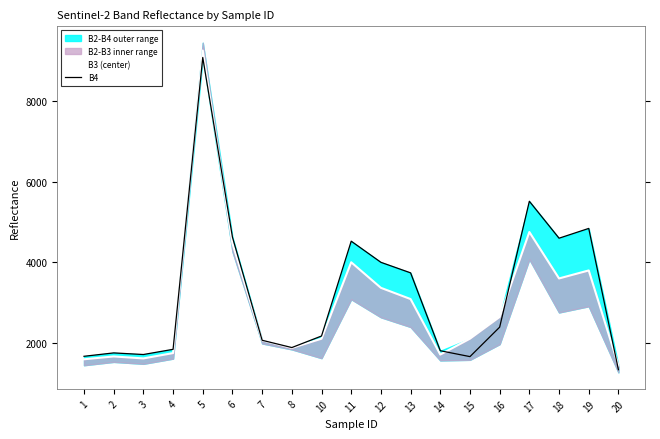

The B3 (center) series shows 3063 at 14. True or false?

False